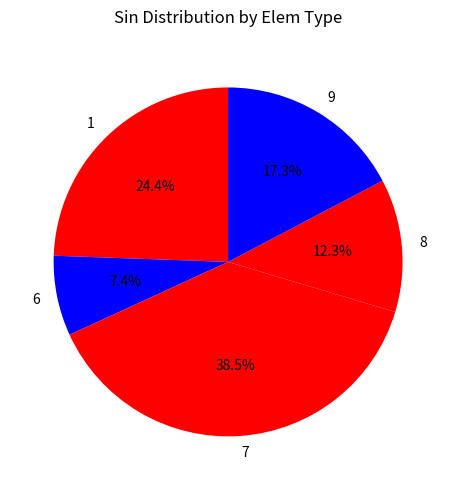

How many segments does this pie chart have?

5